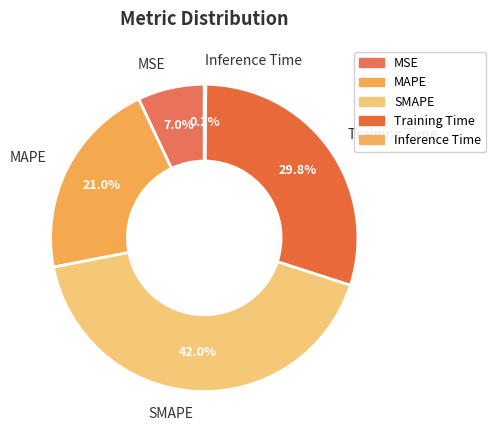

What is the largest slice in the pie chart?

SMAPE